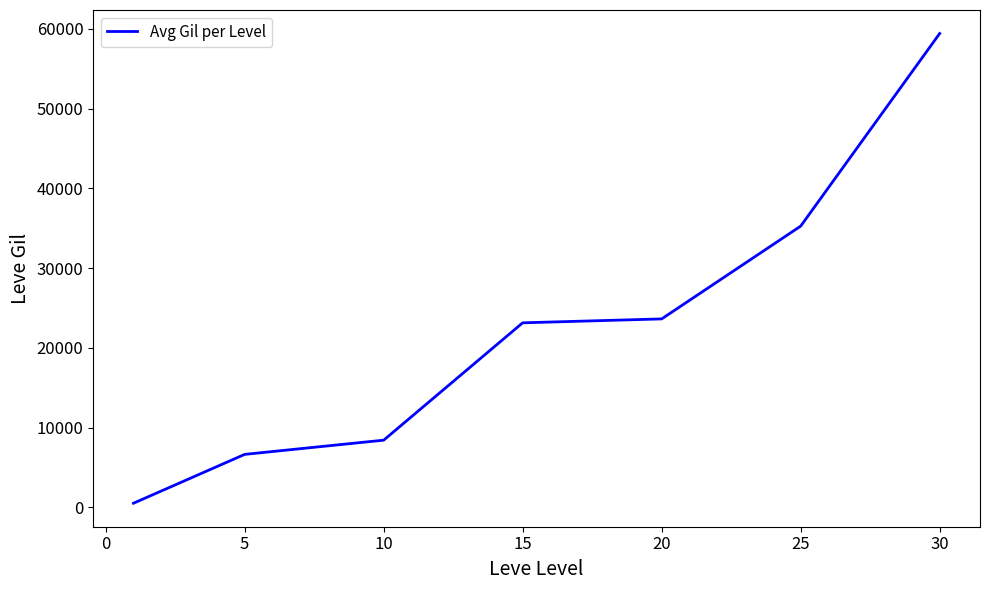

How many values are below 23143?

3